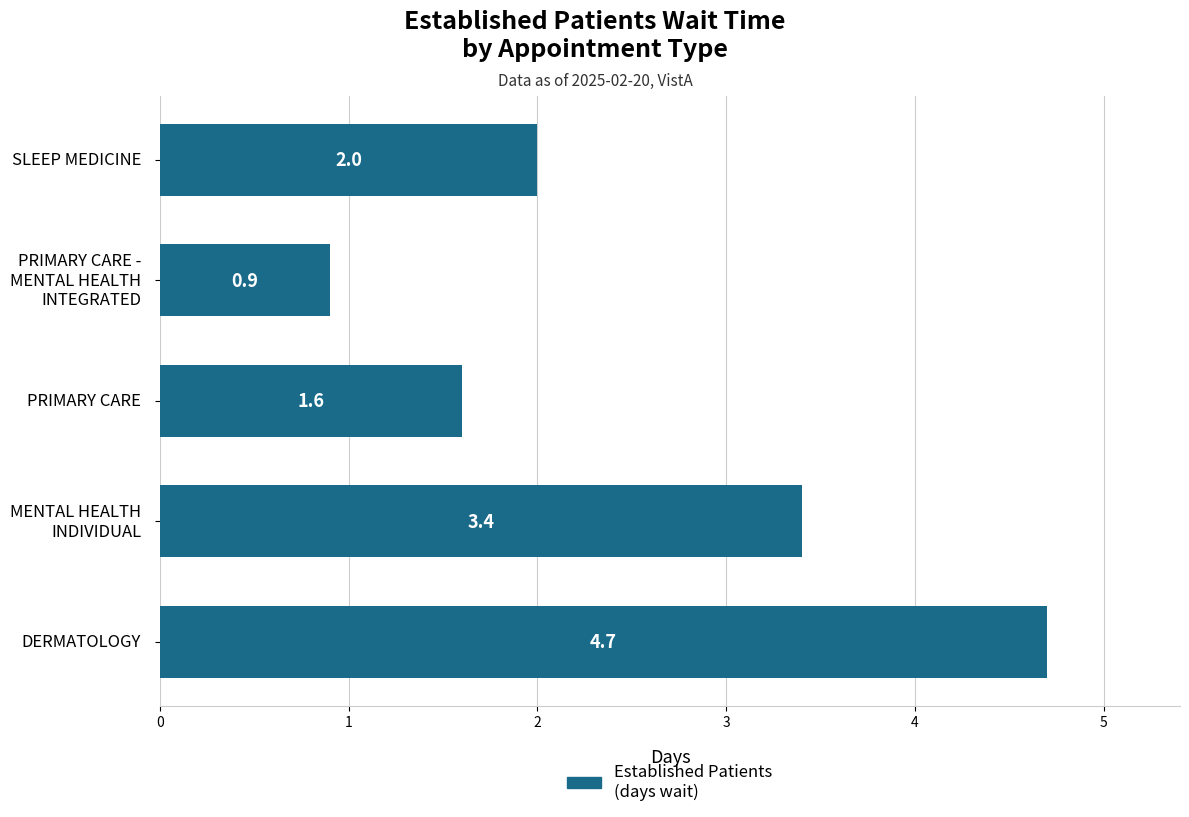

The chart shows a value of 0.6 at PRIMARY CARE. True or false?

False